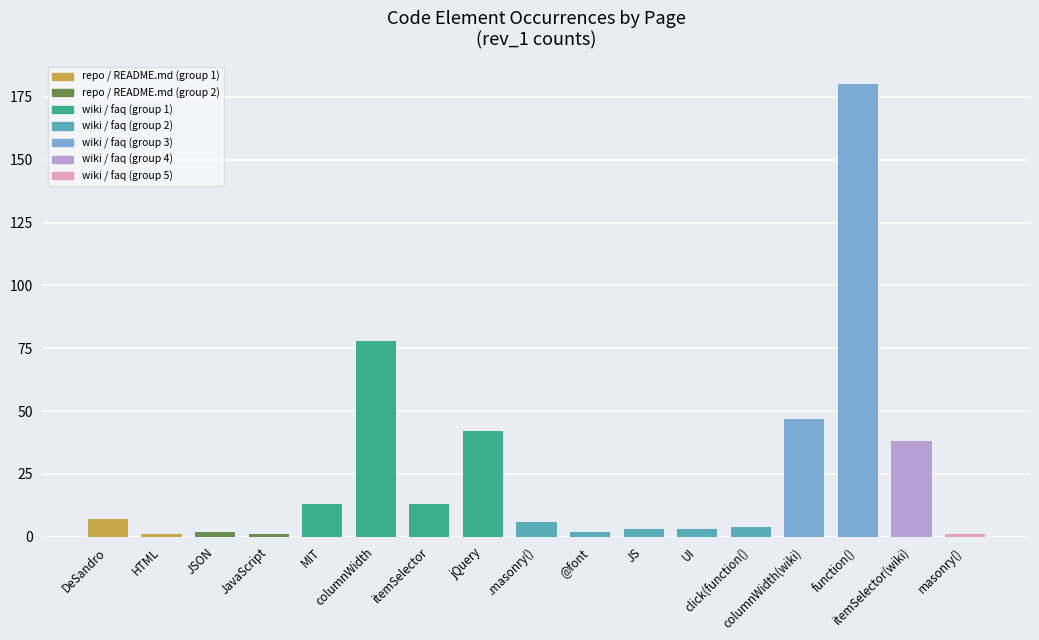

What is the maximum value shown in the chart?

180